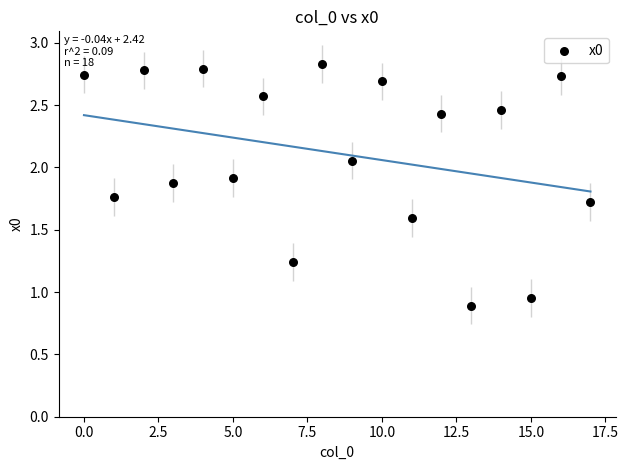

What is the range of Y values (max minus min)?

1.9